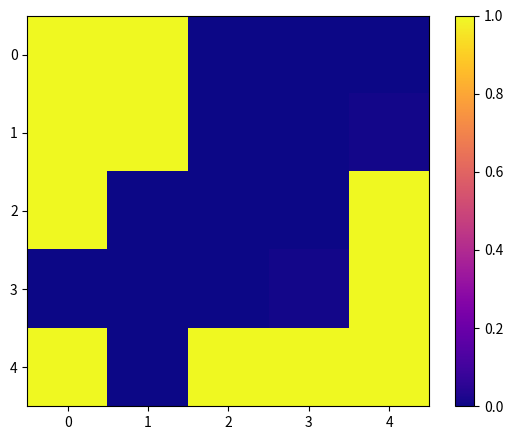

What is the greatest value displayed?

1.0